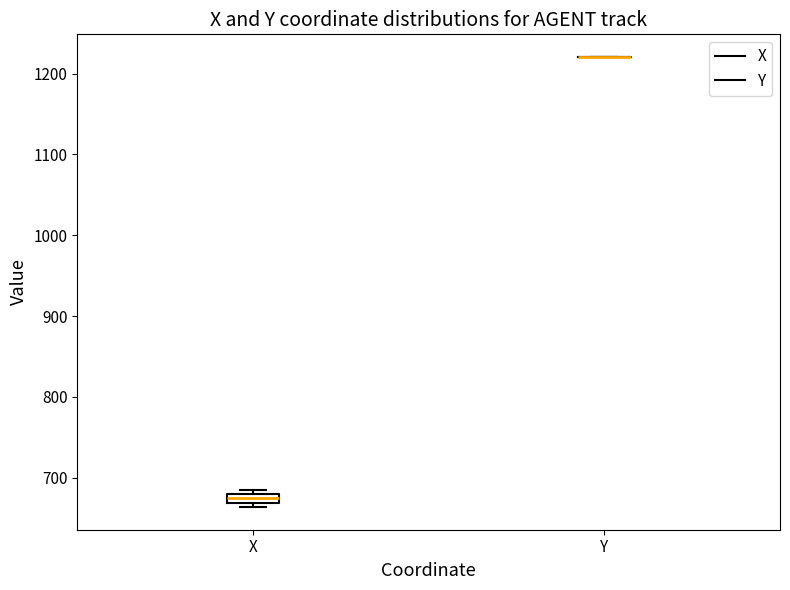

Where is the lower edge of the box for X on the y-axis? The values are not printed on the chart, so give them approximately, as read against the axis.

670